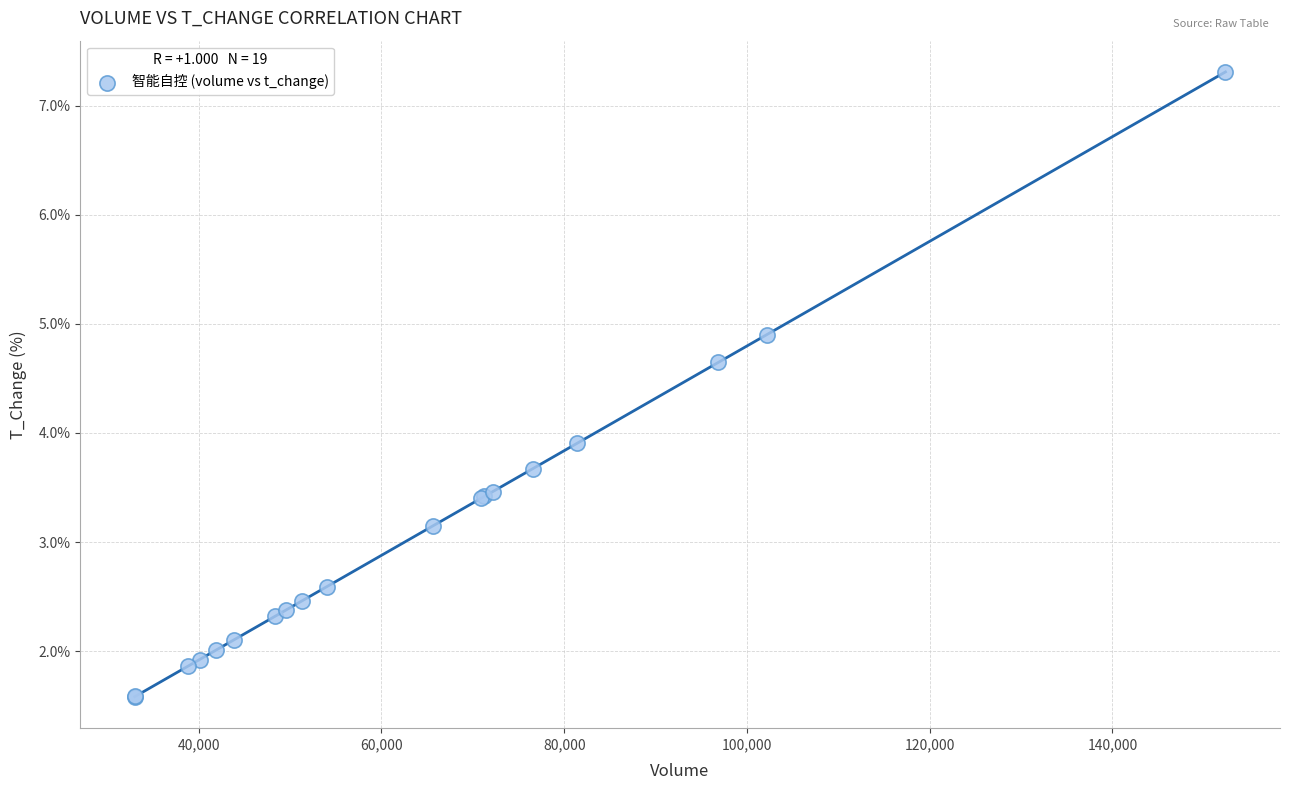

What Y value in the scatter plot is closest to 4?

3.9